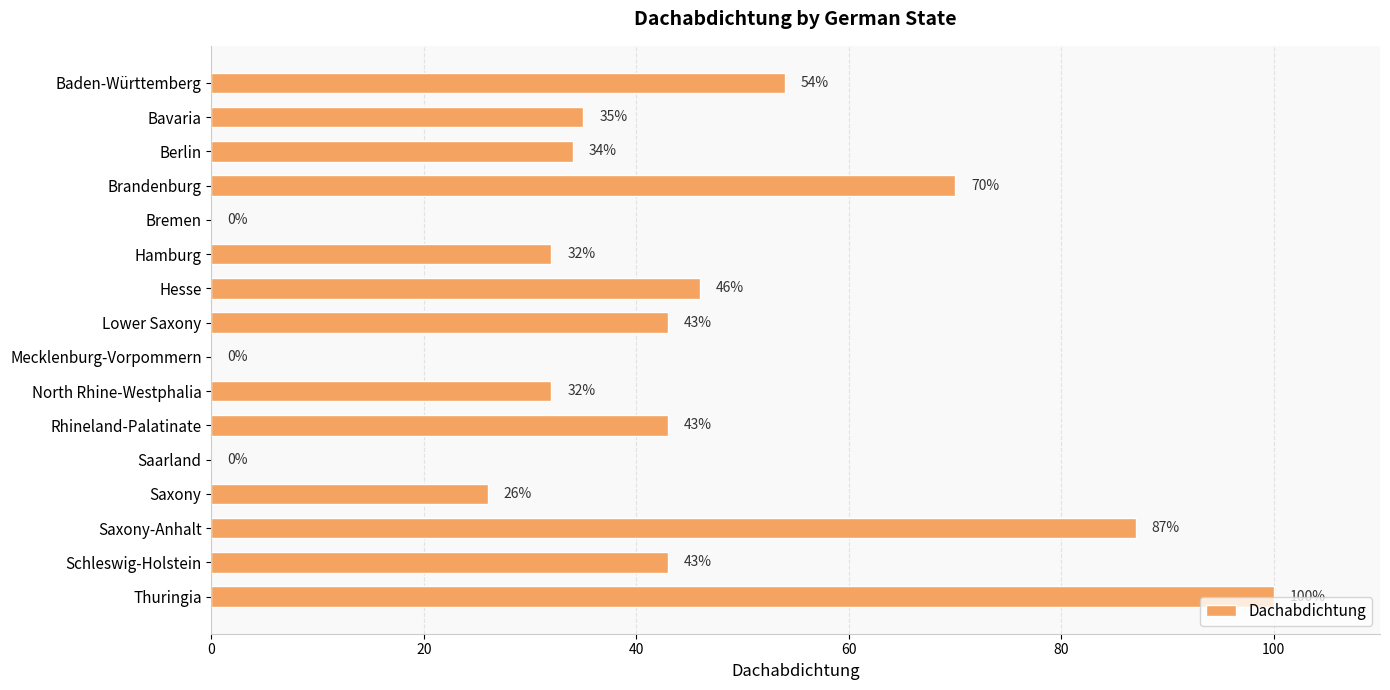

Reading top to bottom, what are all the values shown in this chart?

Baden-Württemberg=54	Bavaria=35	Berlin=34	Brandenburg=70	Bremen=0	Hamburg=32	Hesse=46	Lower Saxony=43	Mecklenburg-Vorpommern=0	North Rhine-Westphalia=32	Rhineland-Palatinate=43	Saarland=0	Saxony=26	Saxony-Anhalt=87	Schleswig-Holstein=43	Thuringia=100